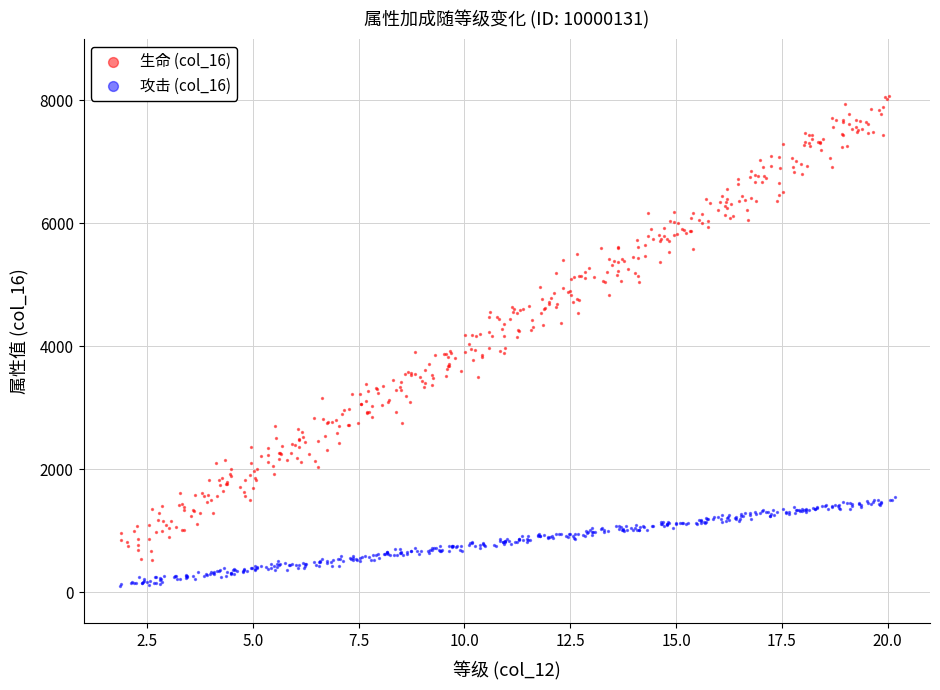

What are all the series names shown in the legend?

生命 (col_16), 攻击 (col_16)